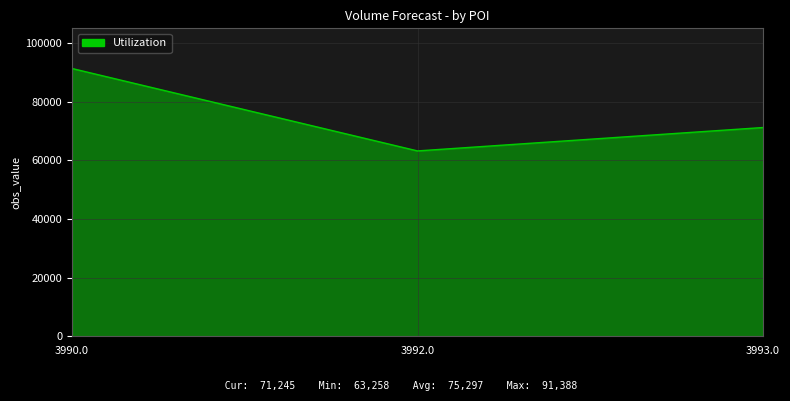

How many lines are shown in the chart?

1